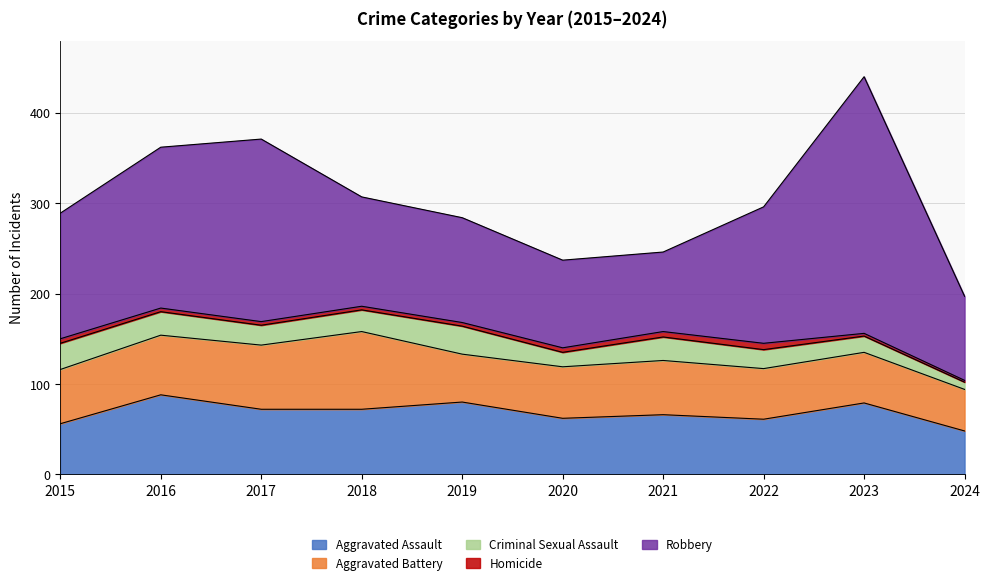

How many lines are shown in the chart?

5